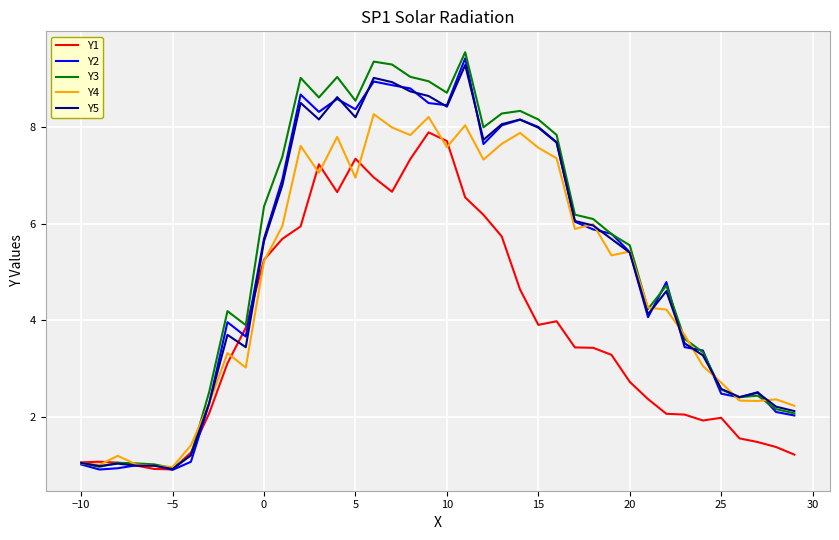

Which series has the widest spread of values?

Y3